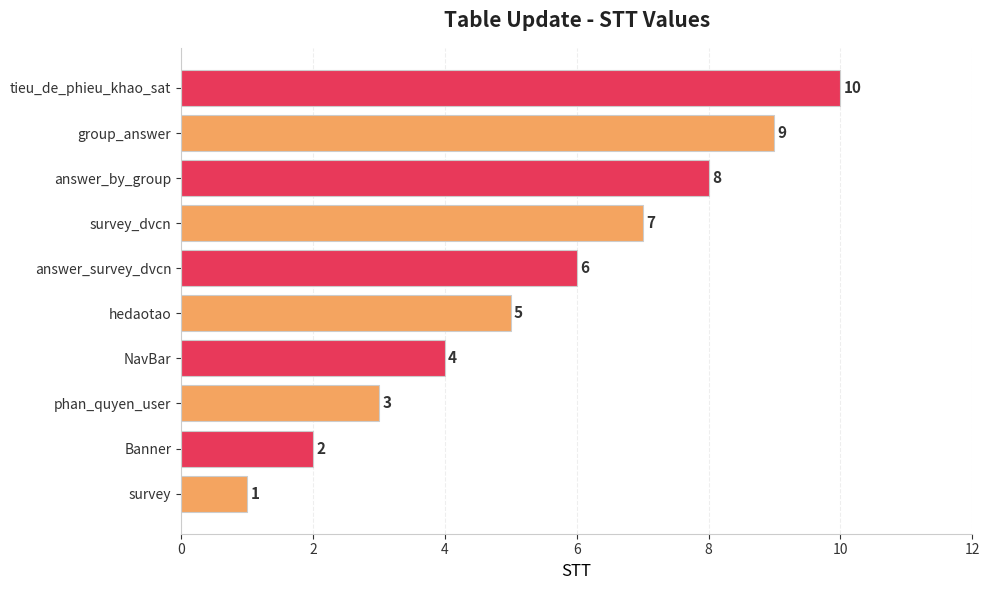

What is the change in value from answer_by_group to group_answer?

+1